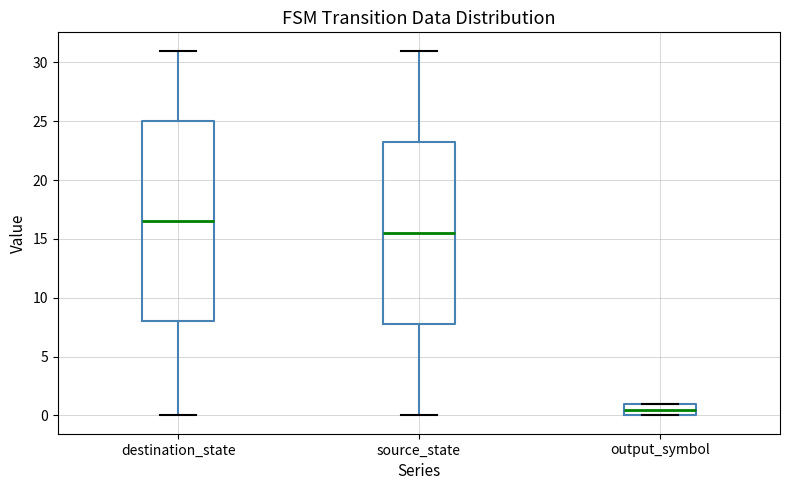

Which box is the tallest, from its lower edge to its upper edge?

destination_state